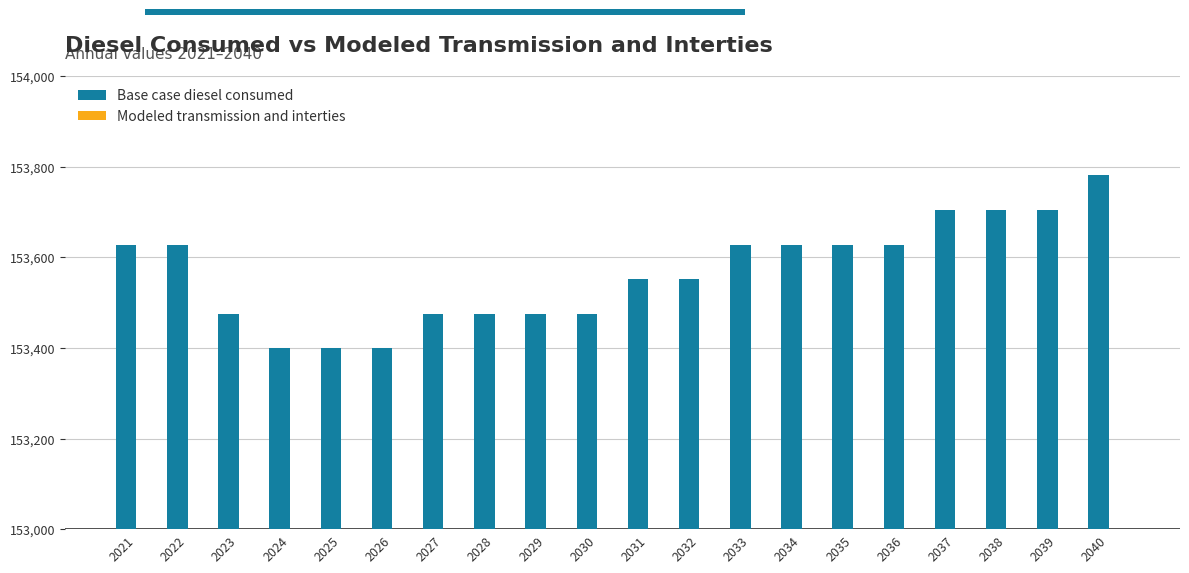

True or false: the data shows 153704.4 at 2039.

True